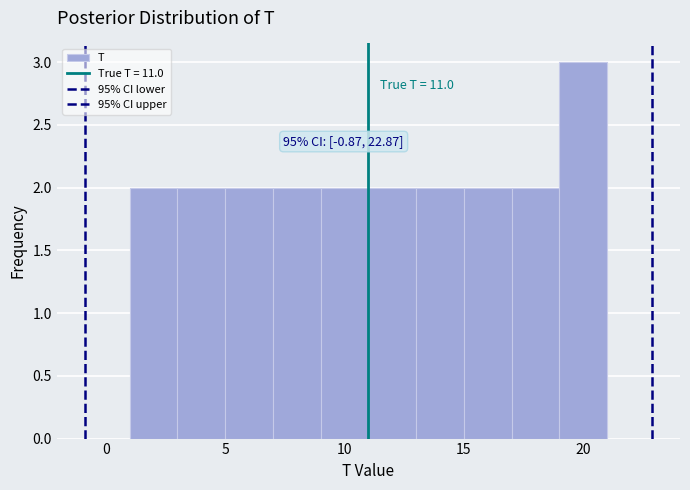

Over which range of the x-axis is the bar tallest?

19 to 21